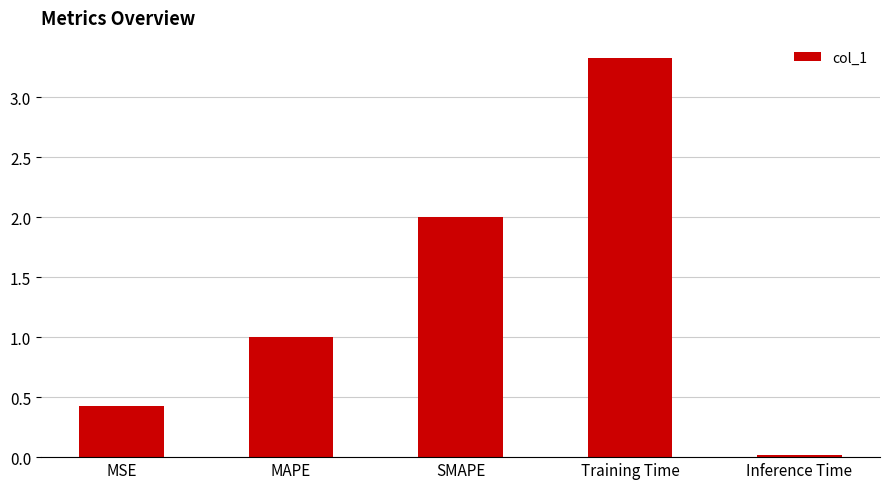

Which category has the lowest value across all series?

Inference Time